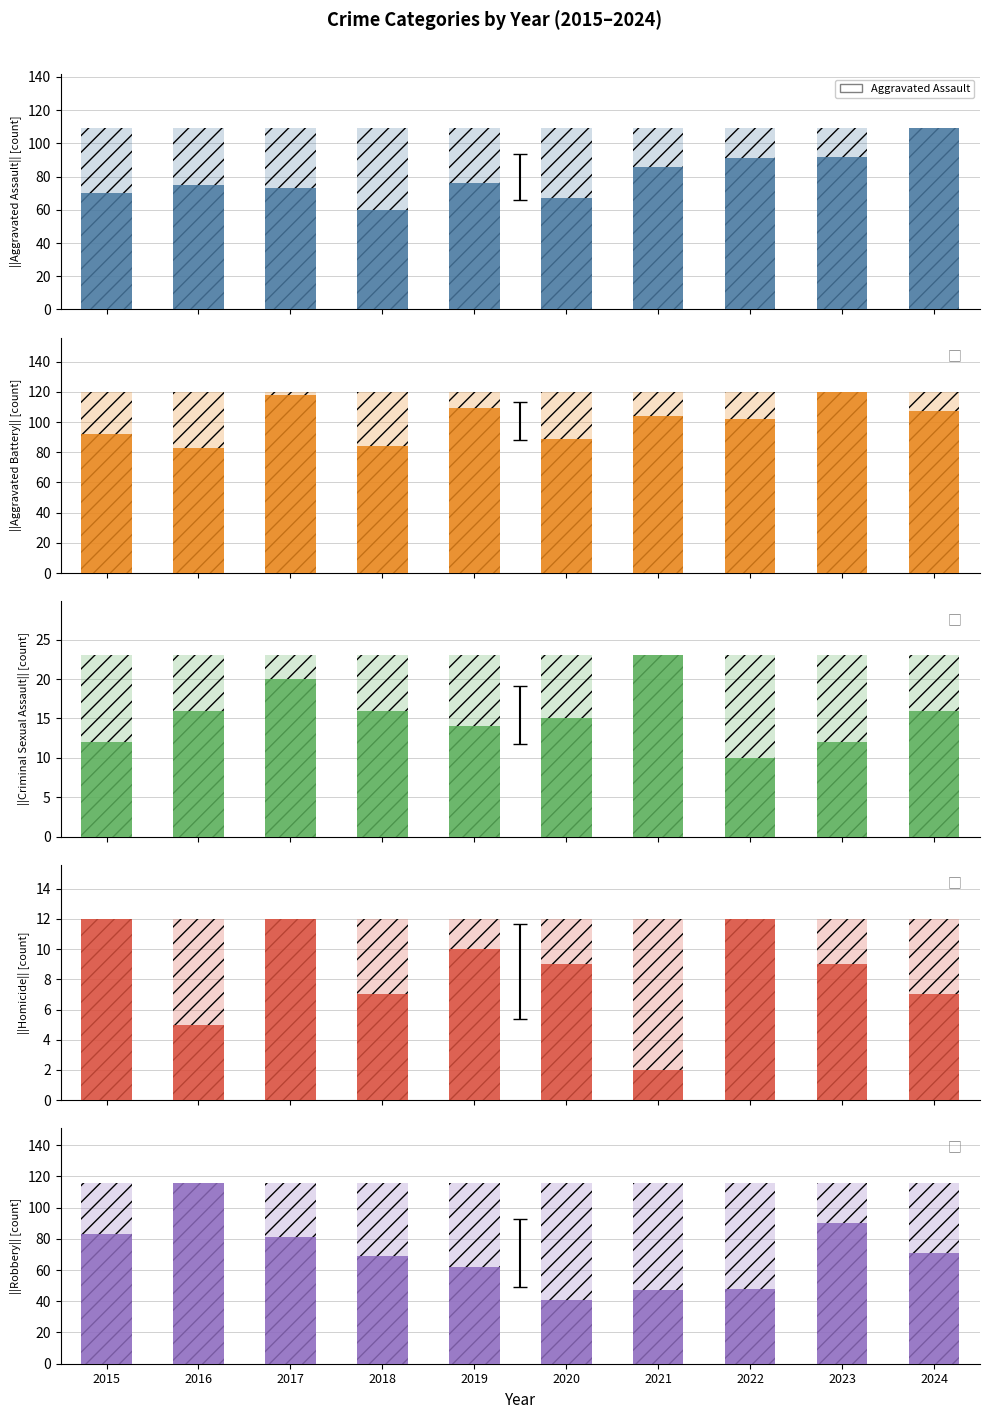

Which series has the largest total across all categories?

Aggravated Battery